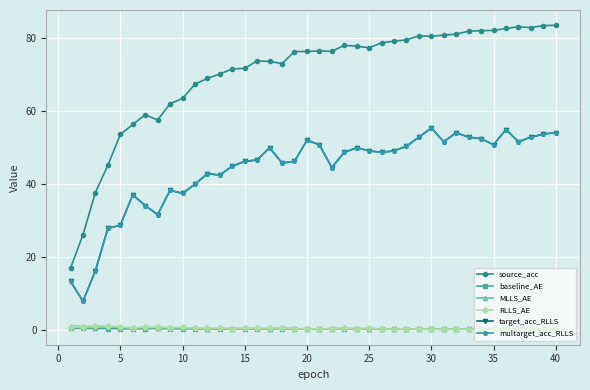

What is the value of the baseline_AE point at the 8th from the left?

0.4